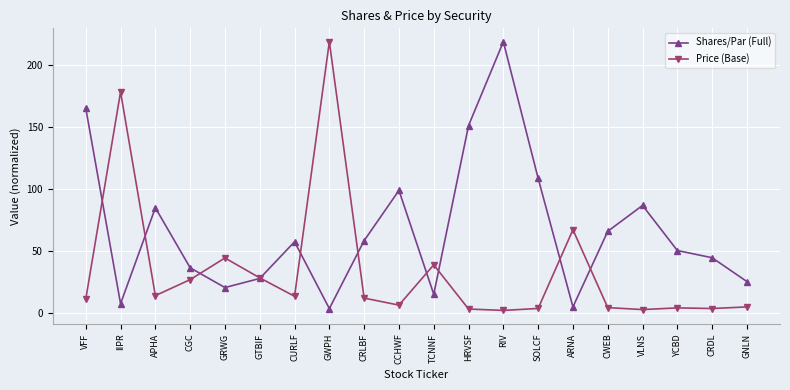

Between HRVSF and SOLCF, which series saw the biggest shift?

Shares/Par (Full)